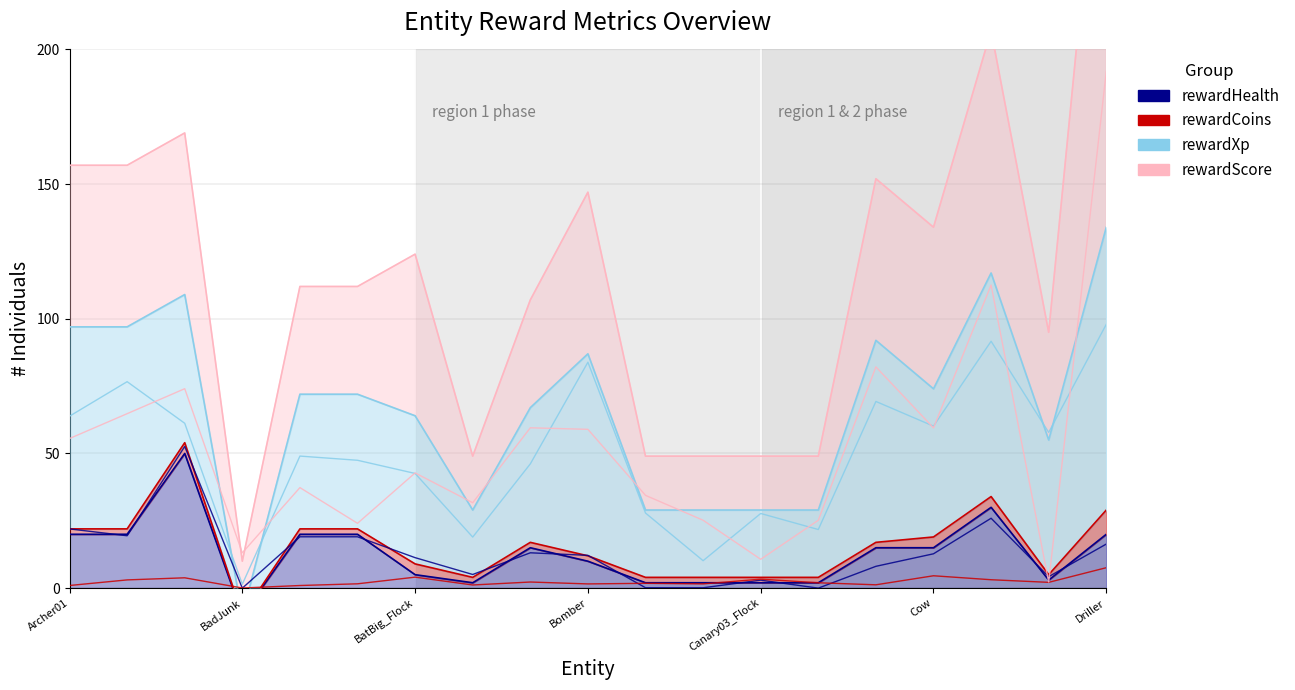

At which label does rewardCoins first exceed 2?

BadFarmer